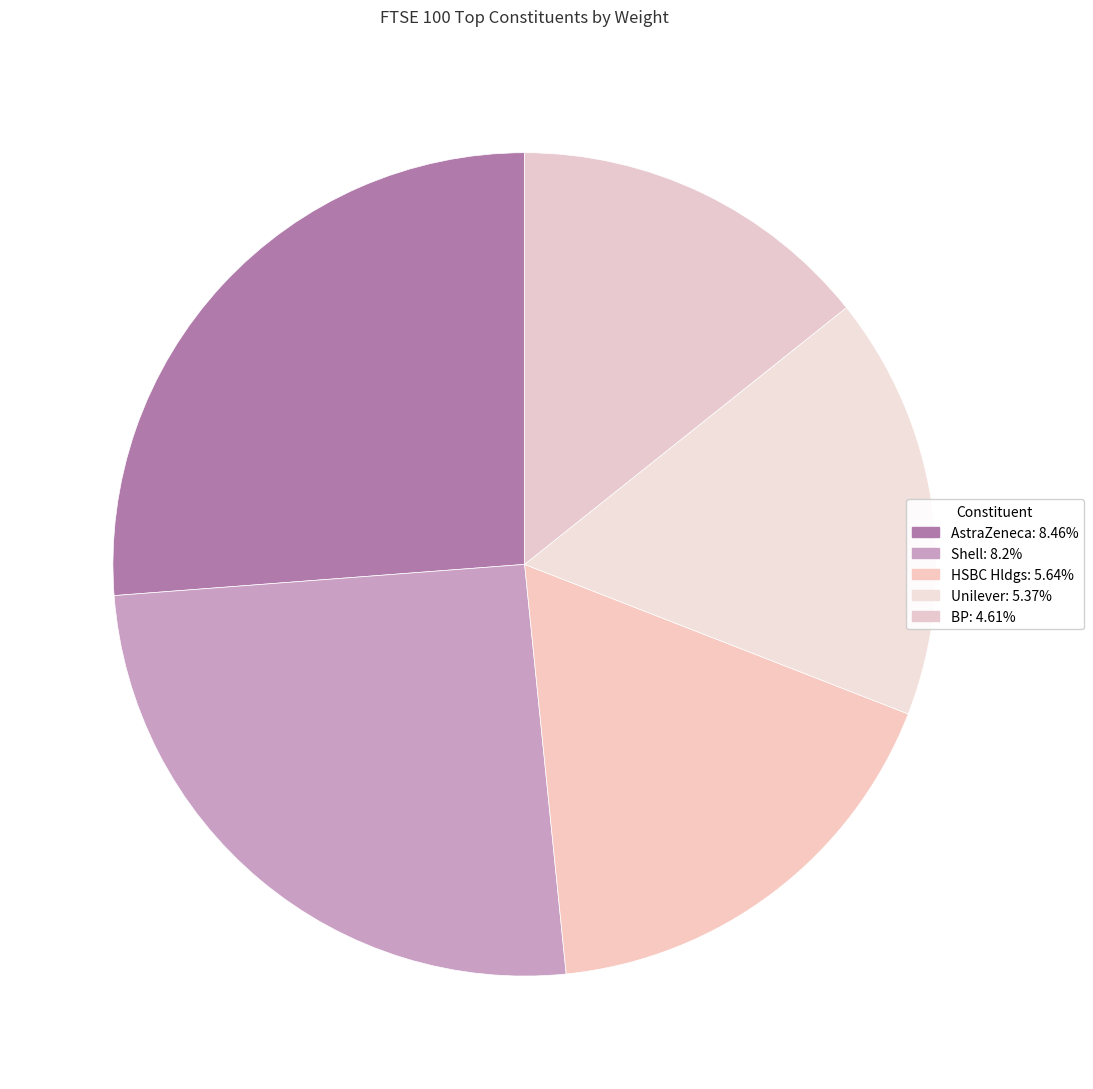

What is the smallest slice in the pie chart?

BP